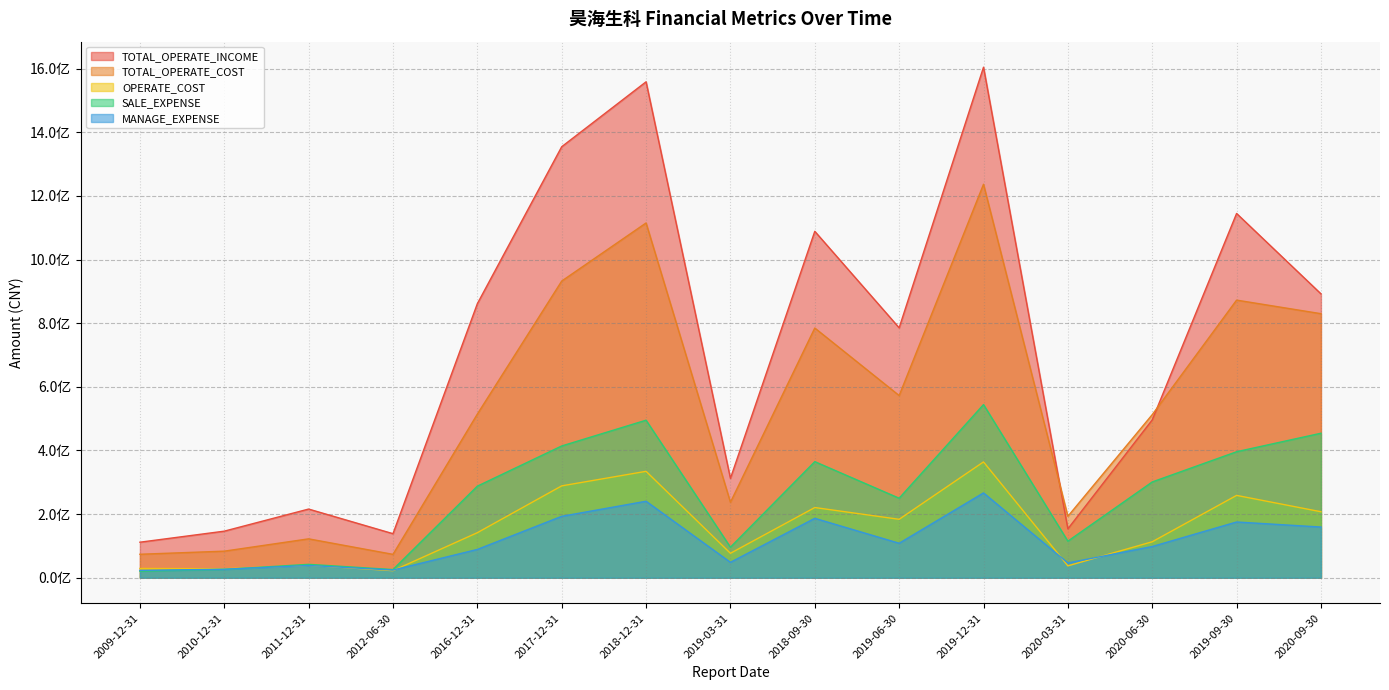

How many lines are shown in the chart?

5